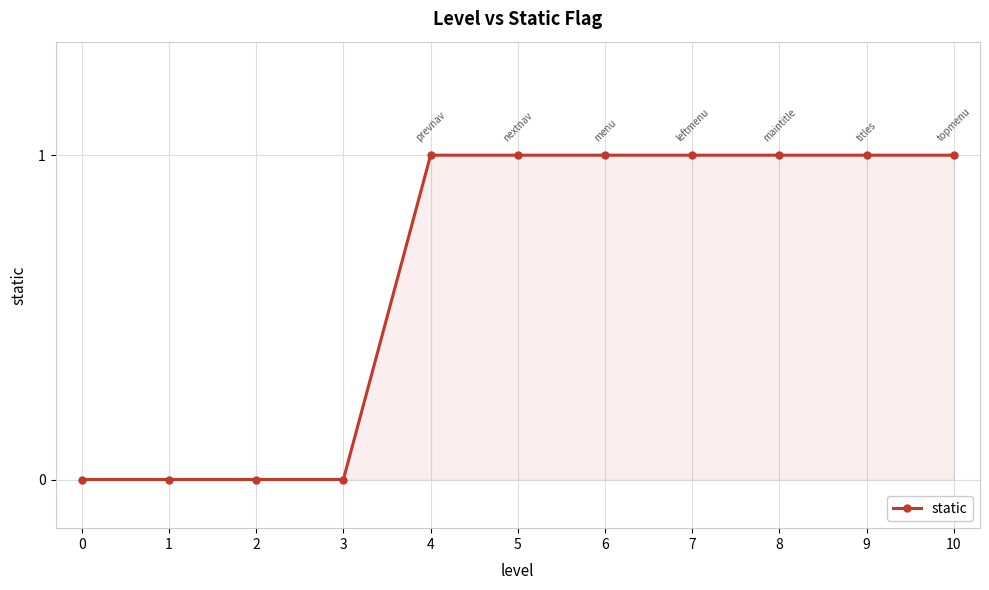

Reading left to right, what are all the values shown in this chart?

0	0	0	0	1	1	1	1	1	1	1